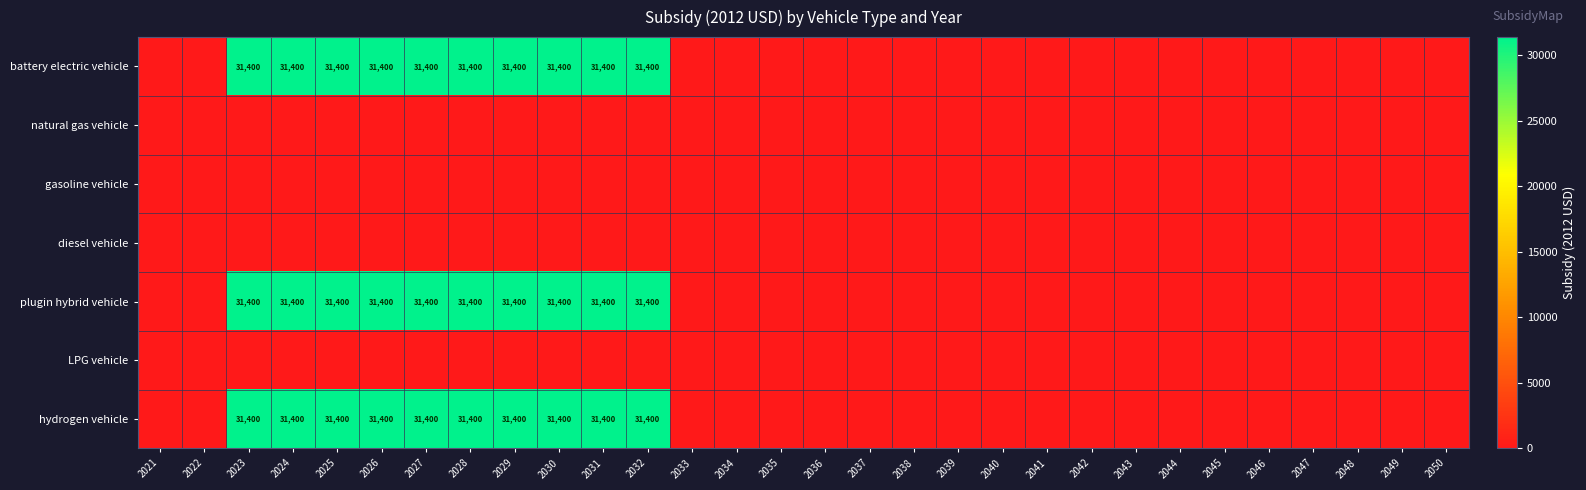

True or false: plugin hybrid vehicle has a value of 11114 at 2024.

False